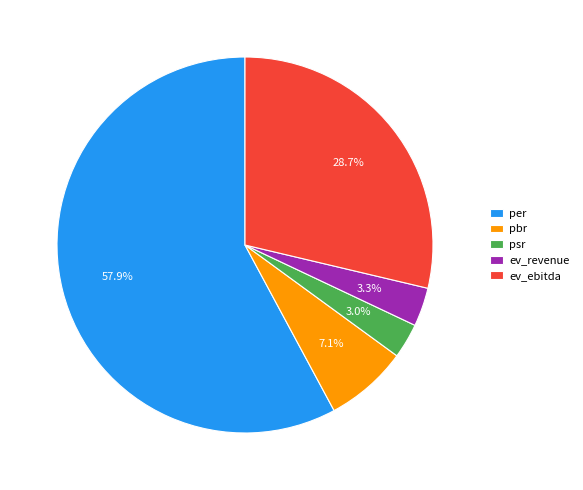

To the nearest percent, what portion does psr represent?

3%